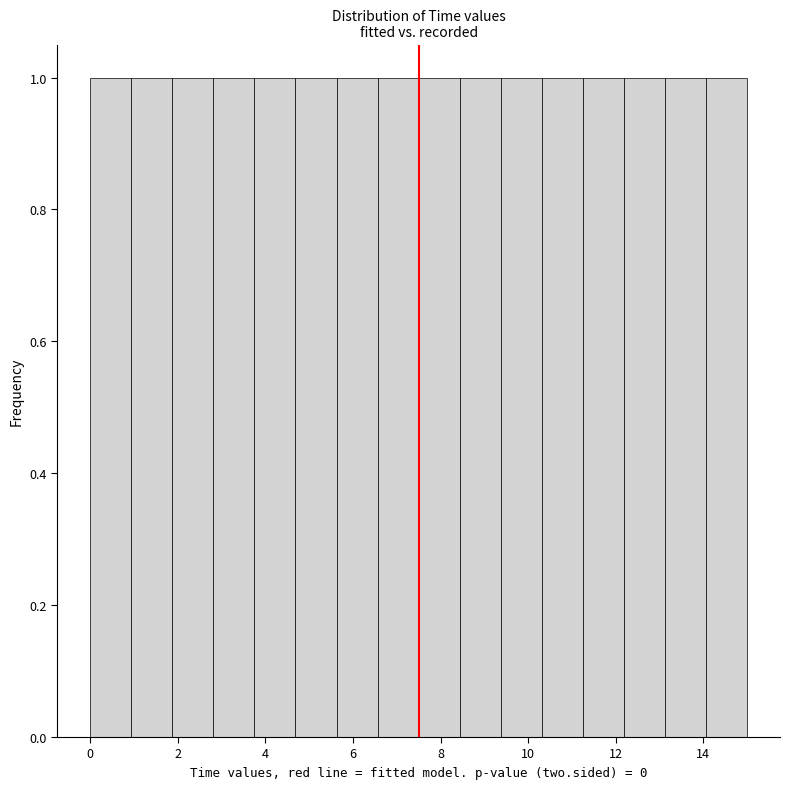

Reading left to right, list every bar in this chart as the range it spans on the x-axis followed by its height. Neither the bar edges nor the heights are printed on the chart, so give them approximately, as read against the axes.

0.0 to 1.0: 1
1.0 to 1.8: 1
1.8 to 2.8: 1
2.8 to 3.8: 1
3.8 to 4.6: 1
4.6 to 5.6: 1
5.6 to 6.6: 1
6.6 to 7.6: 1
7.6 to 8.4: 1
8.4 to 9.4: 1
9.4 to 10.4: 1
10.4 to 11.2: 1
11.2 to 12.2: 1
12.2 to 13.2: 1
13.2 to 14.0: 1
14.0 to 15.0: 1